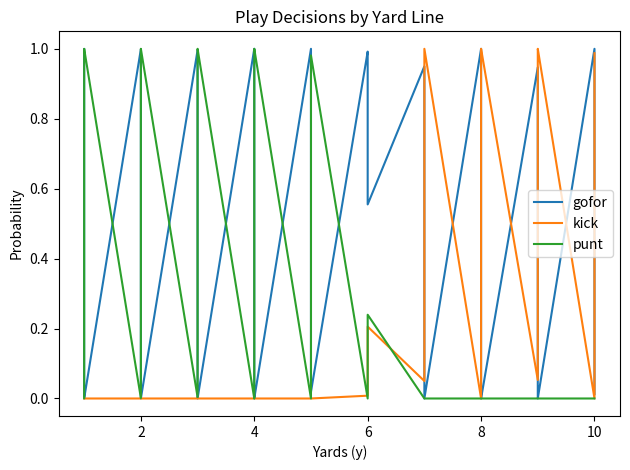

Which category has the lowest value across all series?

6